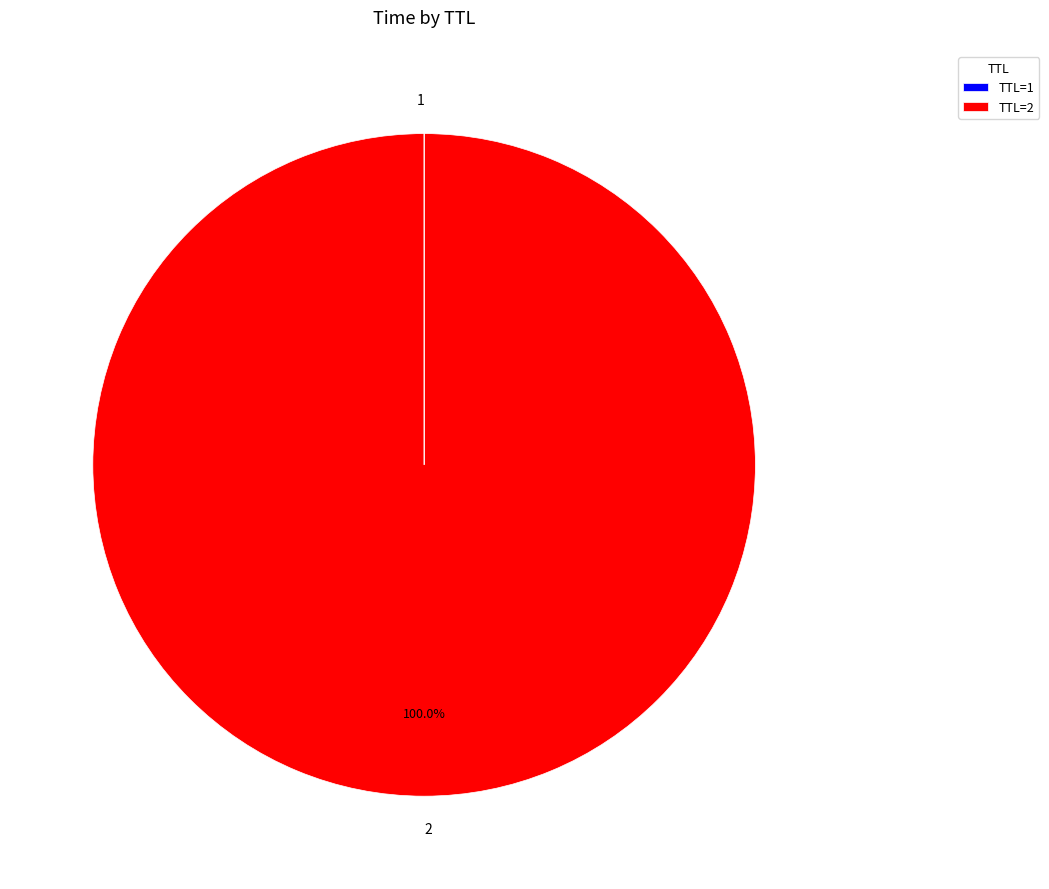

Is there any slice that represents more than half of the pie?

Yes